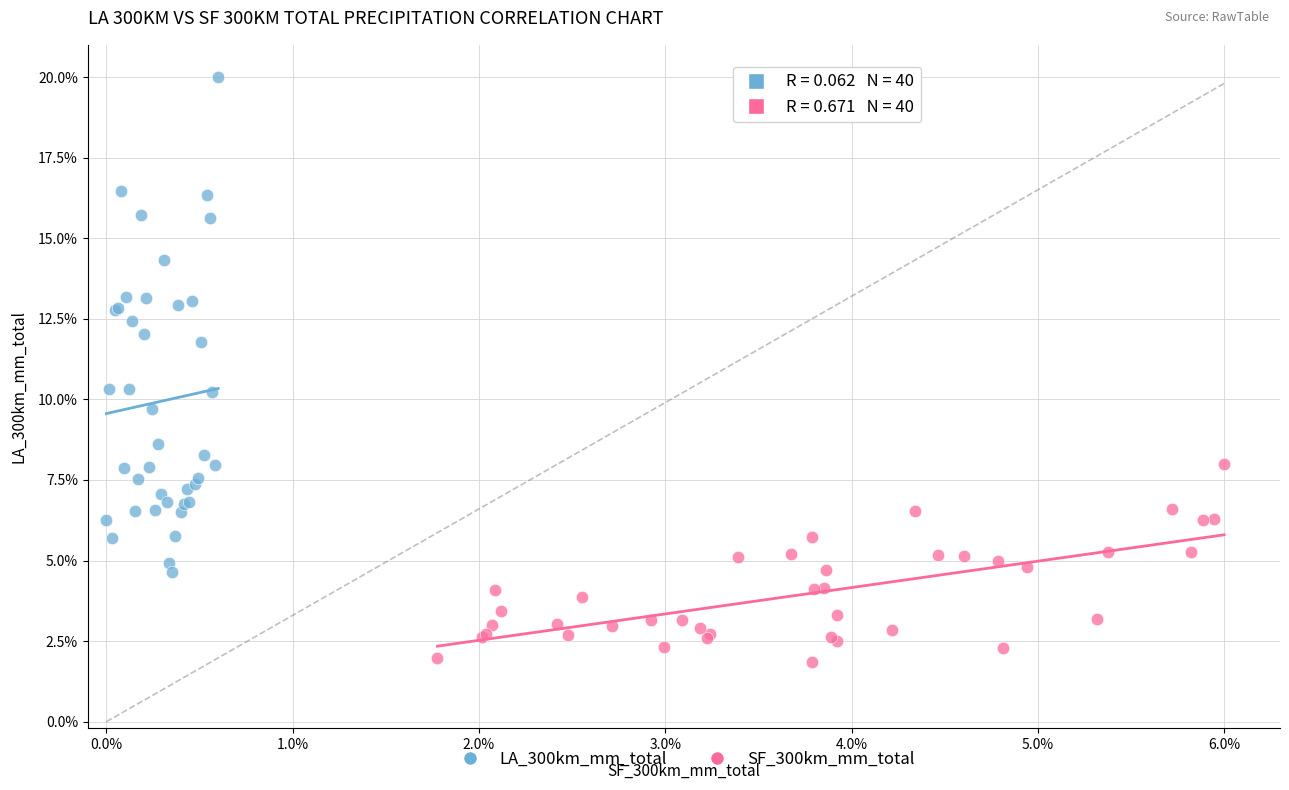

What are all the series names shown in the legend?

LA_300km_mm_total, SF_300km_mm_total